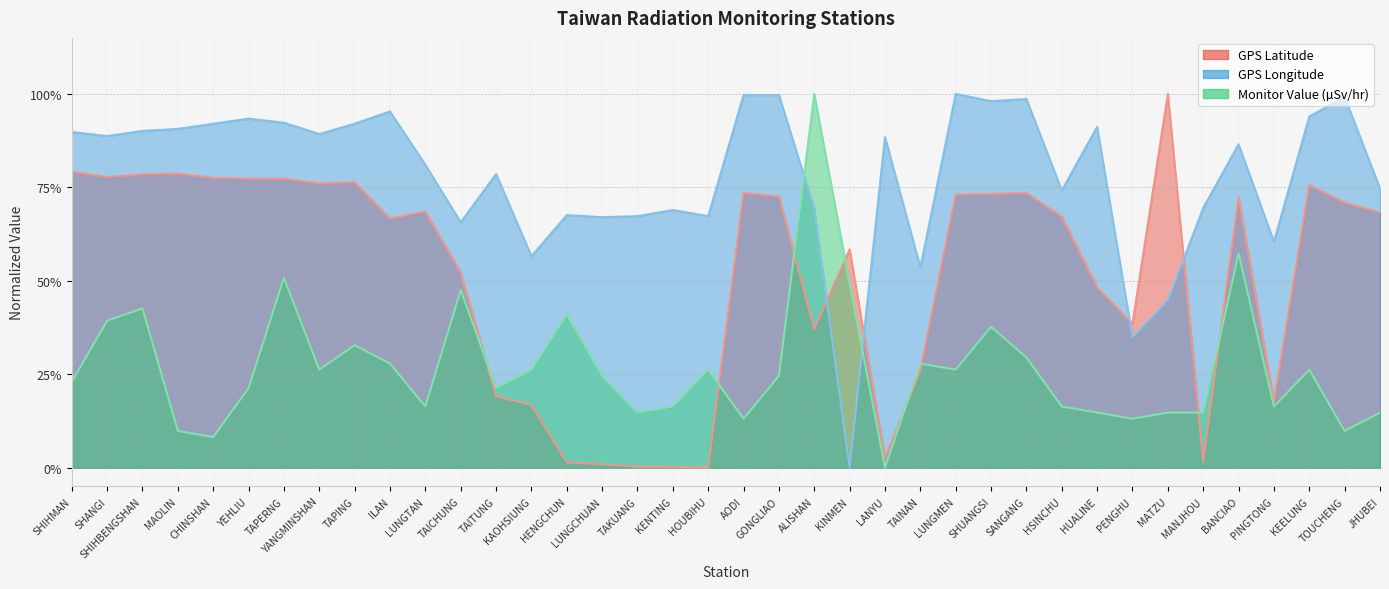

Count the number of data series in this chart.

3